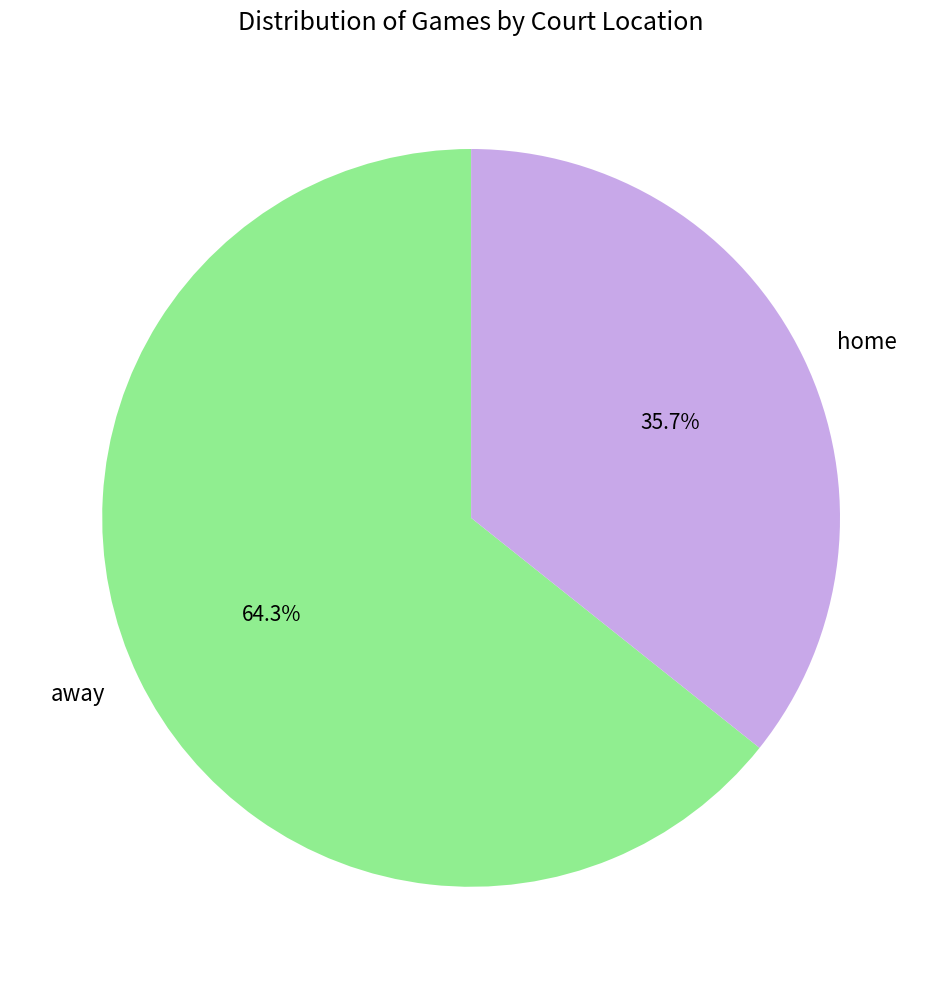

How many segments does this pie chart have?

2